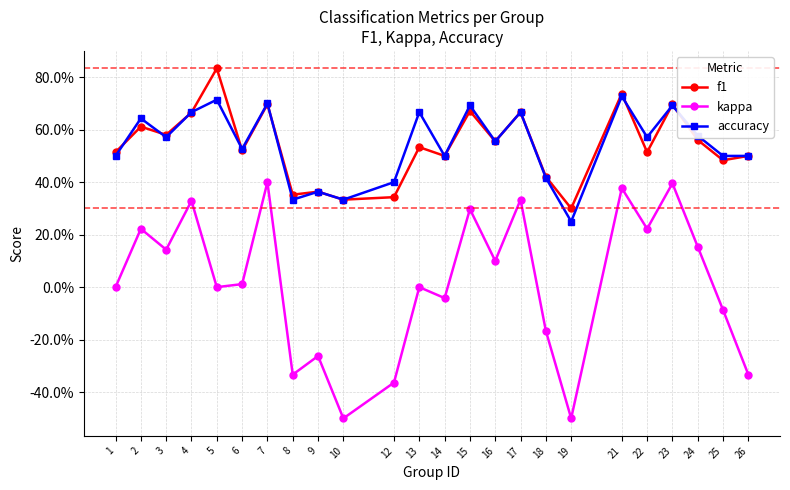

Is this an area chart (filled region under the line)?

No